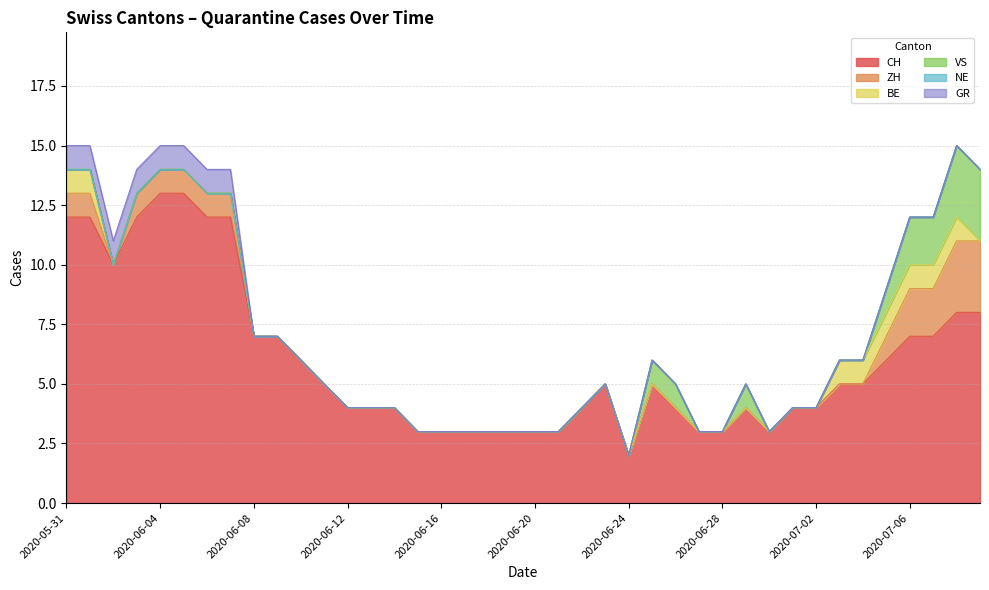

What are all the series names shown in the legend?

CH, ZH, BE, VS, NE, GR